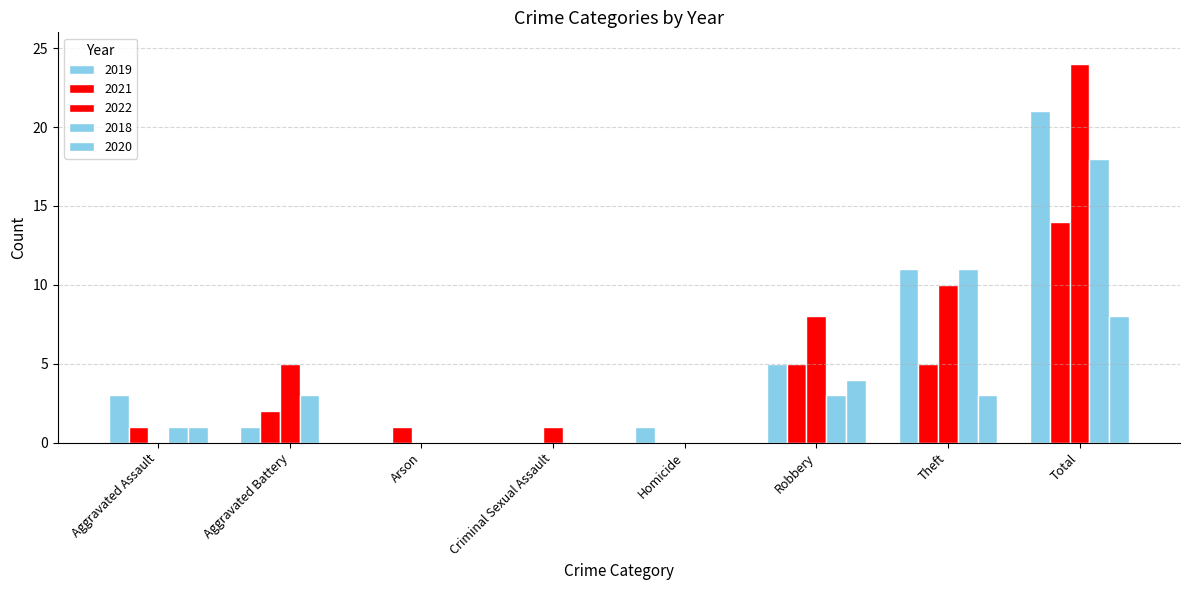

Which category has the highest value in the 2021 series?

Total